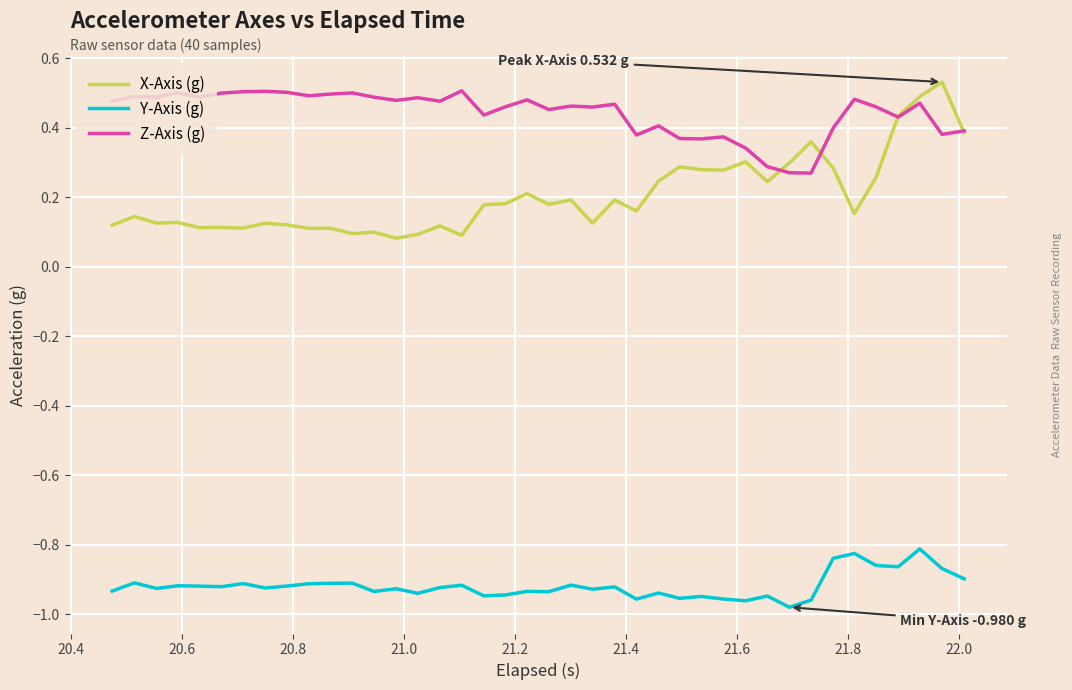

True or false: Y-Axis (g) has more than 1 points higher than both neighbors.

True